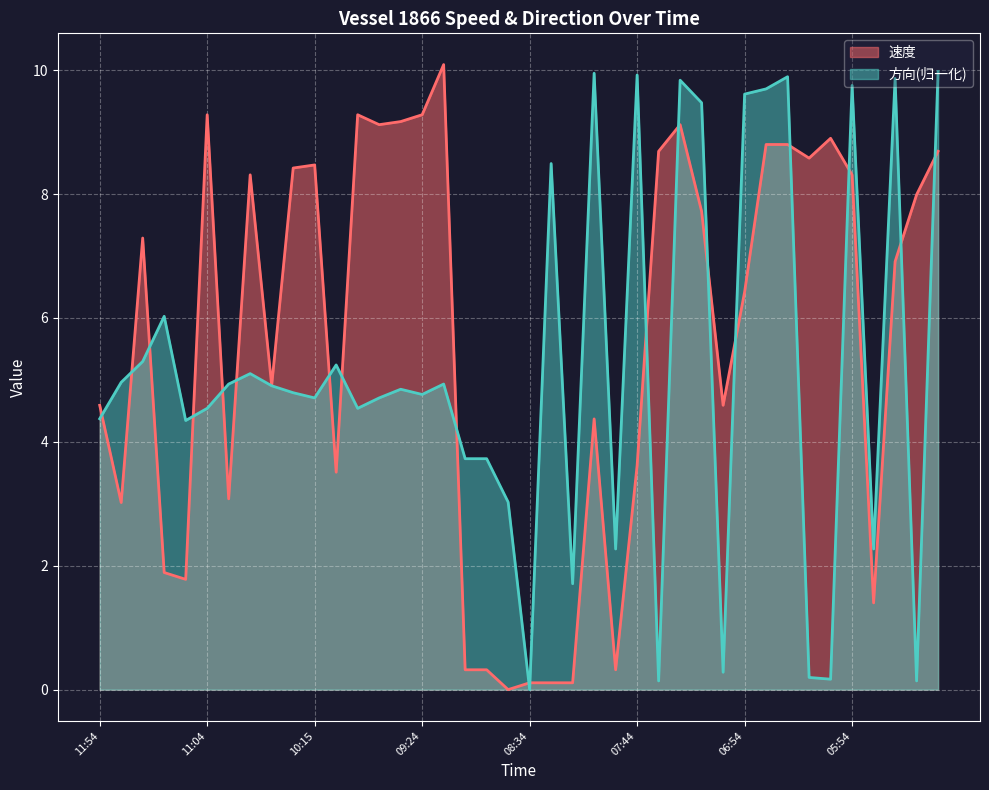

Which category has the lowest value across all series?

08:44